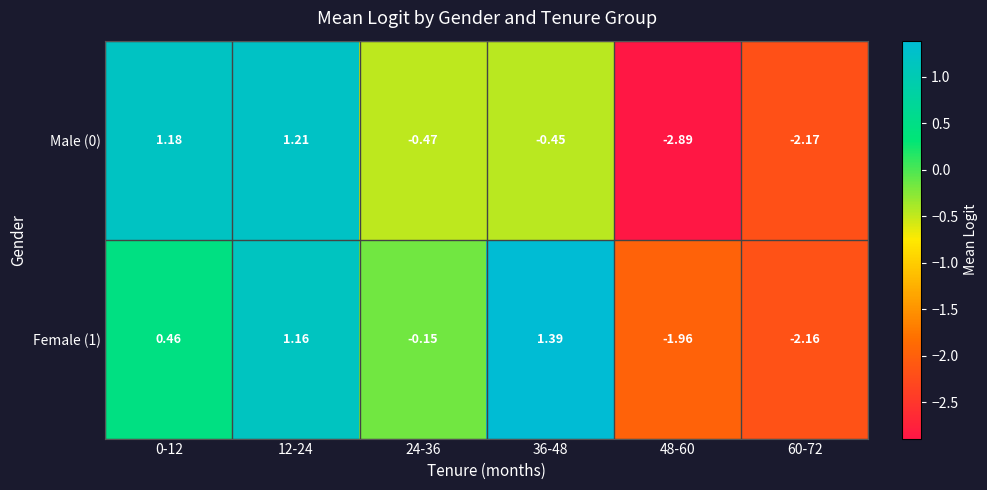

Is the value of Male (0) at 12-24 greater than the value of Female (1) at 12-24?

Yes